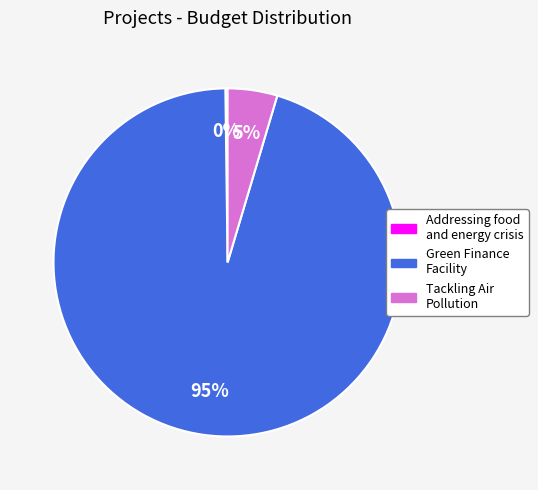

Between Green Finance Facility and Tackling Air Pollution, which is larger?

Green Finance Facility